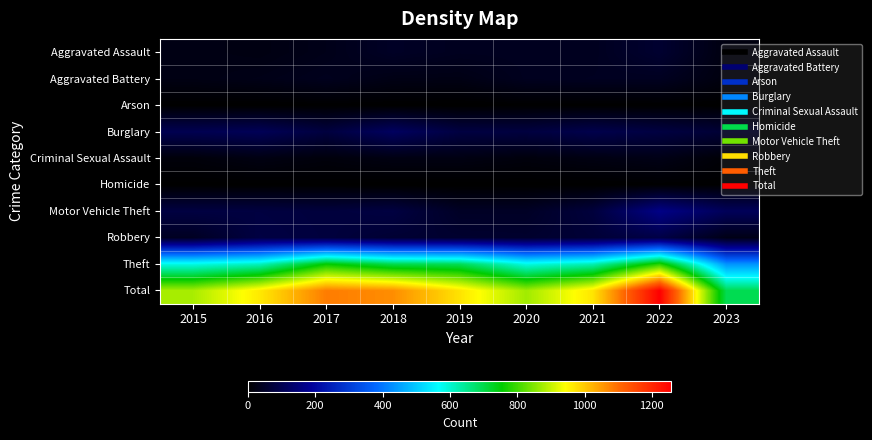

Rank the series by their maximum value, from lowest to highest.

Arson, Homicide, Criminal Sexual Assault, Aggravated Battery, Aggravated Assault, Robbery, Burglary, Motor Vehicle Theft, Theft, Total